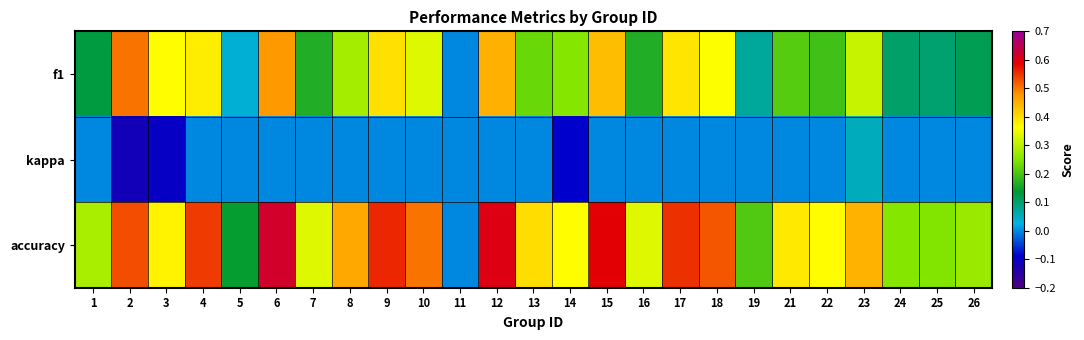

Rank the series by their maximum value, from highest to lowest.

accuracy, f1, kappa